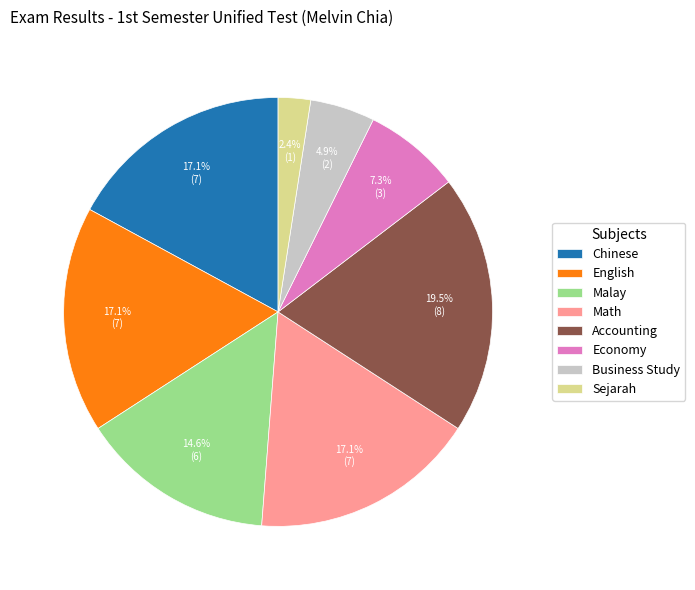

Approximately how many times larger is the value at Economy compared to Sejarah?

3.0